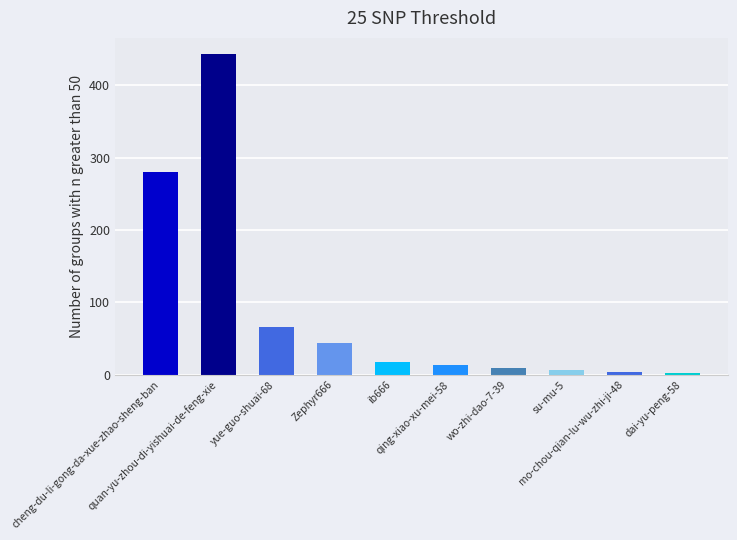

The value at yue-guo-shuai-68 is 66. True or false?

True